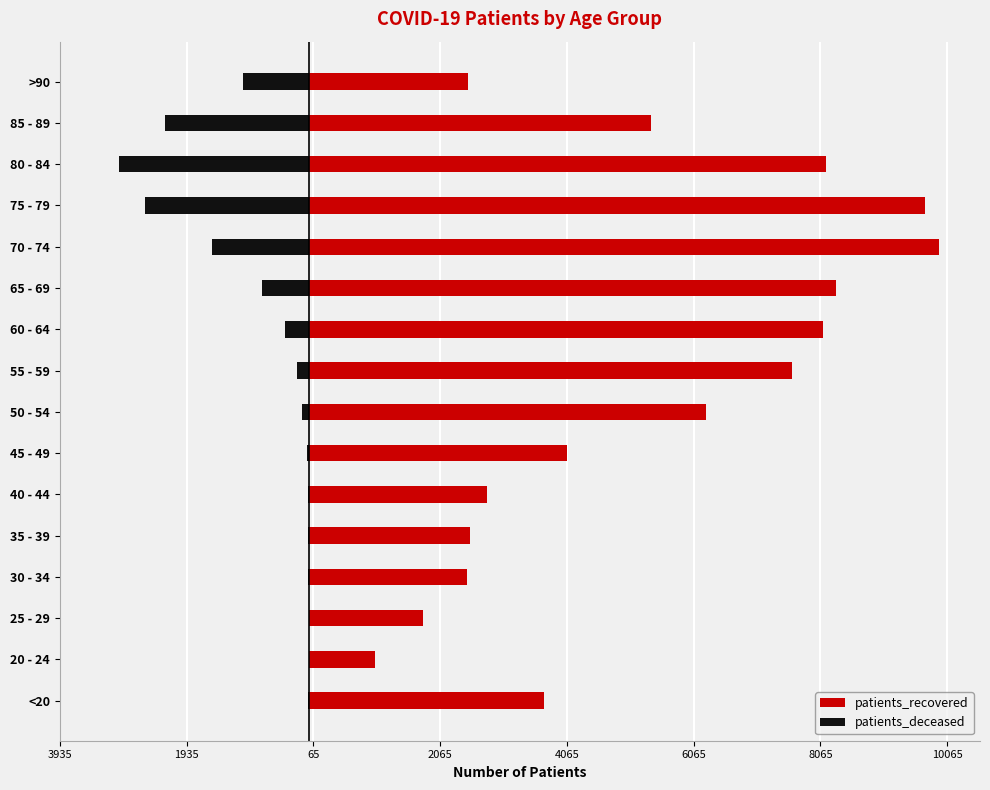

What is the spread (max minus min) of values at 25 - 29?

1790